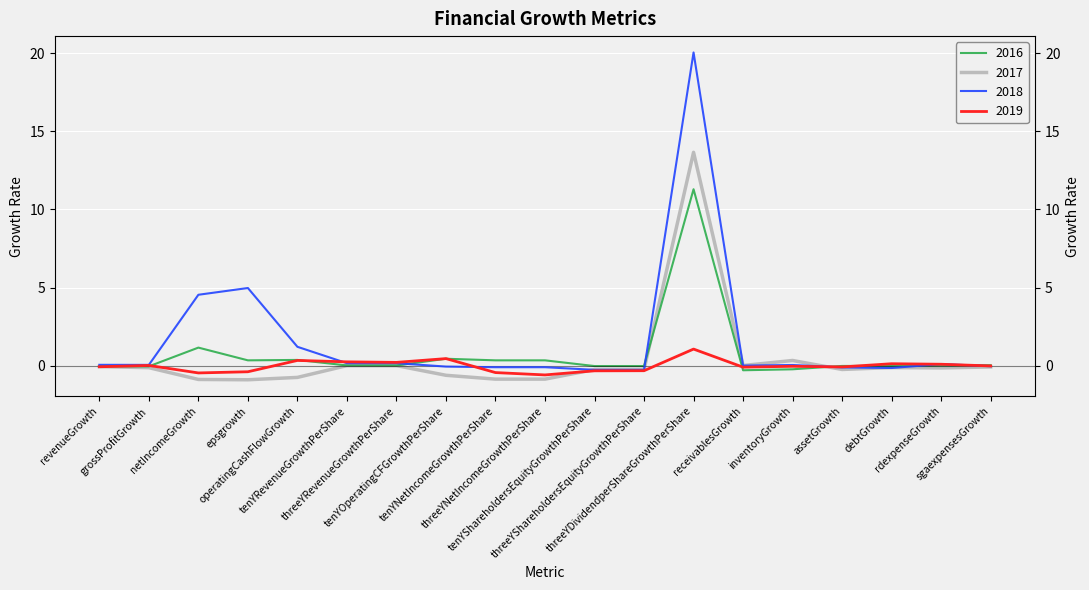

What is the label of the 11th point from the left?

tenYShareholdersEquityGrowthPerShare